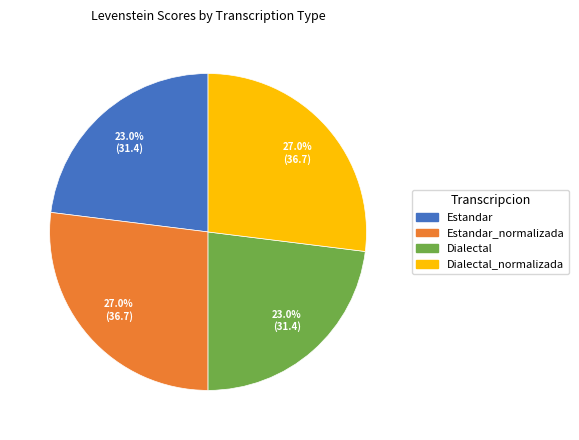

Is there any slice that represents more than half of the pie?

No